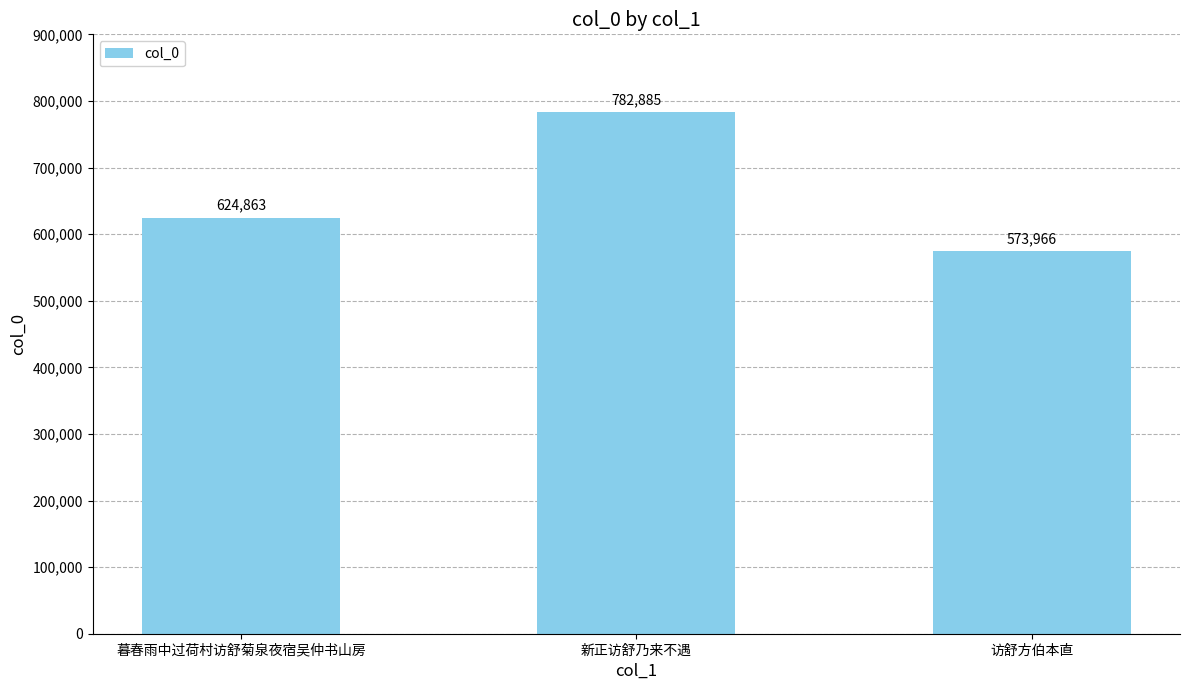

What is the sum of all values?

1981714